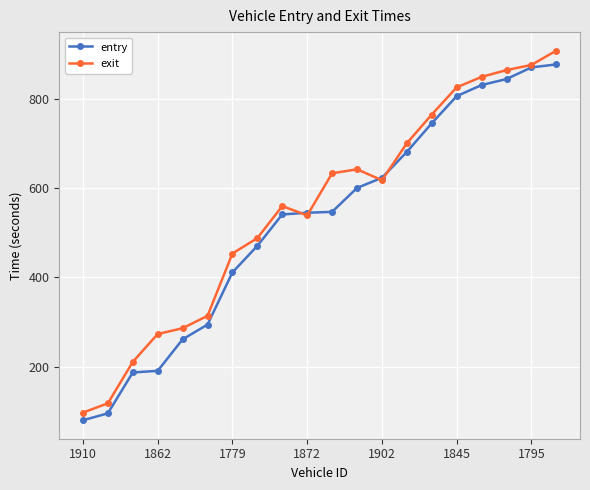

What is the value of the exit point at the 16th from the left?

826.0